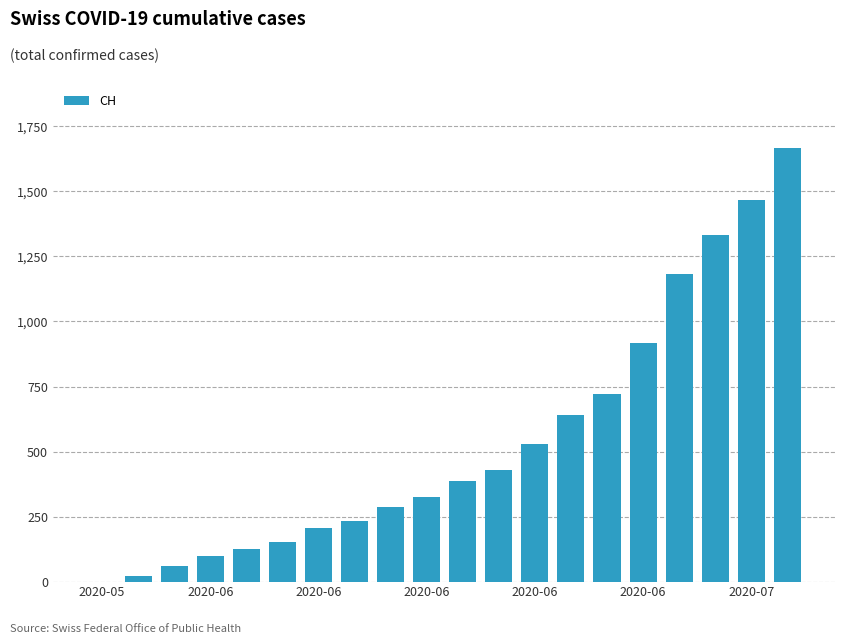

What is the greatest value displayed?

1665